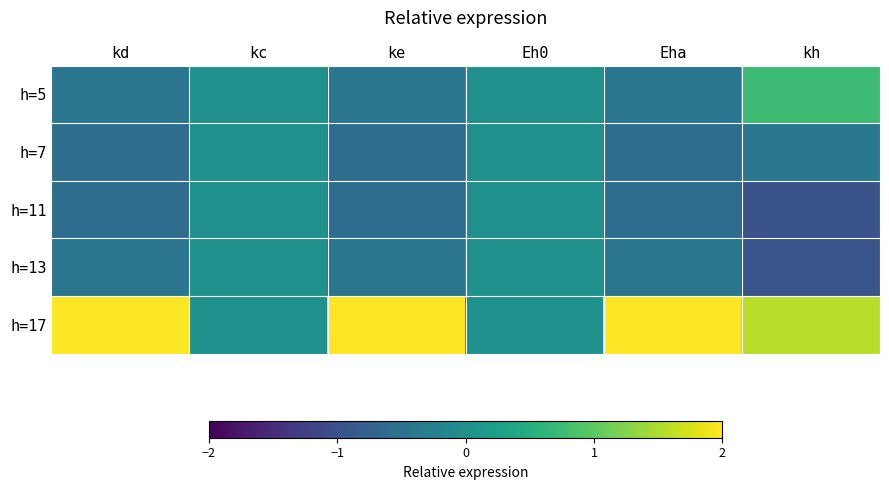

How many data points does each series have?

6